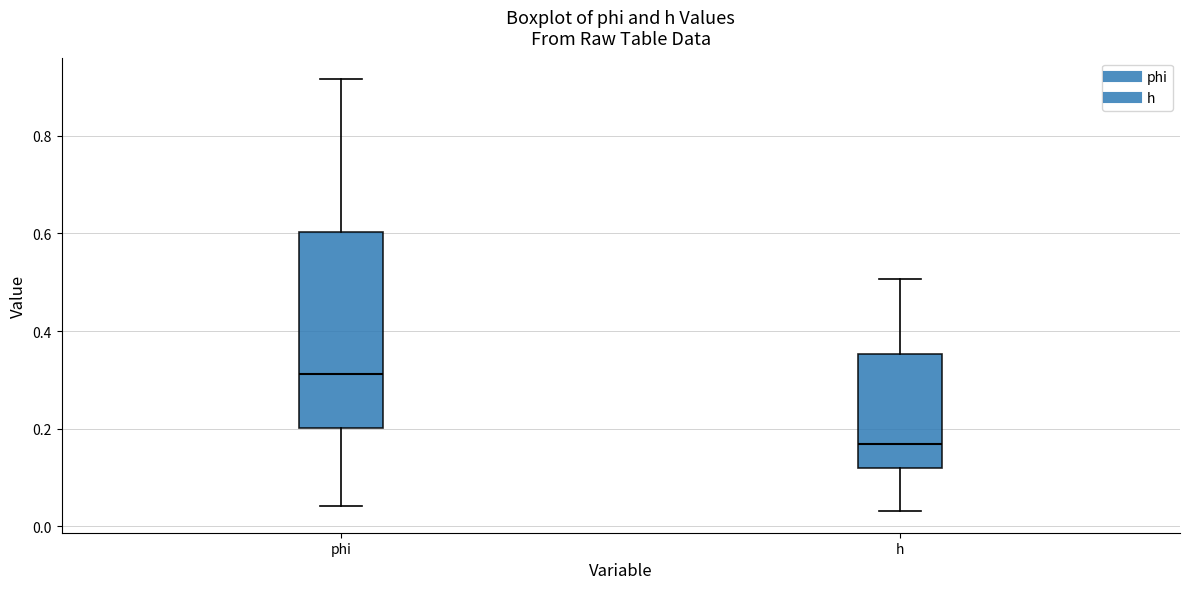

Reading left to right, read every box against the y-axis: the position of its median line, the range the box covers, and the ends of its whiskers. The values are not printed on the chart, so give them approximately, as read against the axis.

phi: median 0.32, box 0.20 to 0.60, whiskers 0.04 to 0.92
h: median 0.16, box 0.12 to 0.36, whiskers 0.04 to 0.50